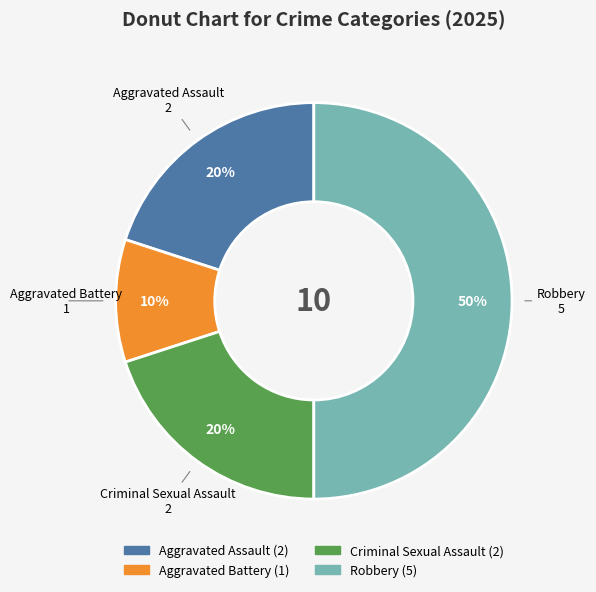

To the nearest percent, what portion does Robbery represent?

50%